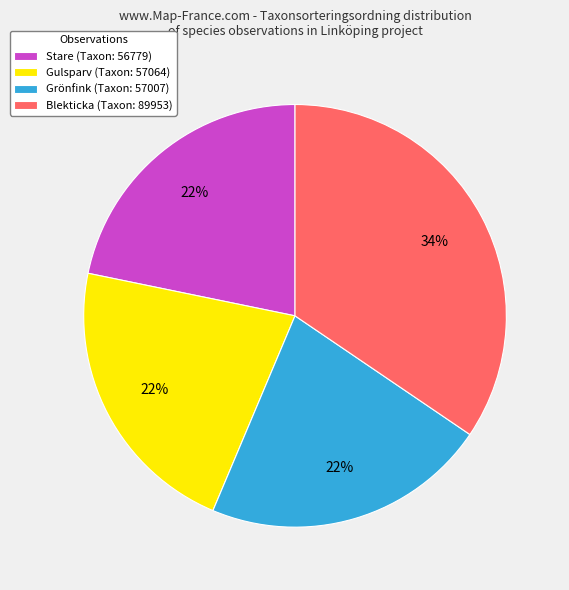

Count the number of slices in the pie.

4